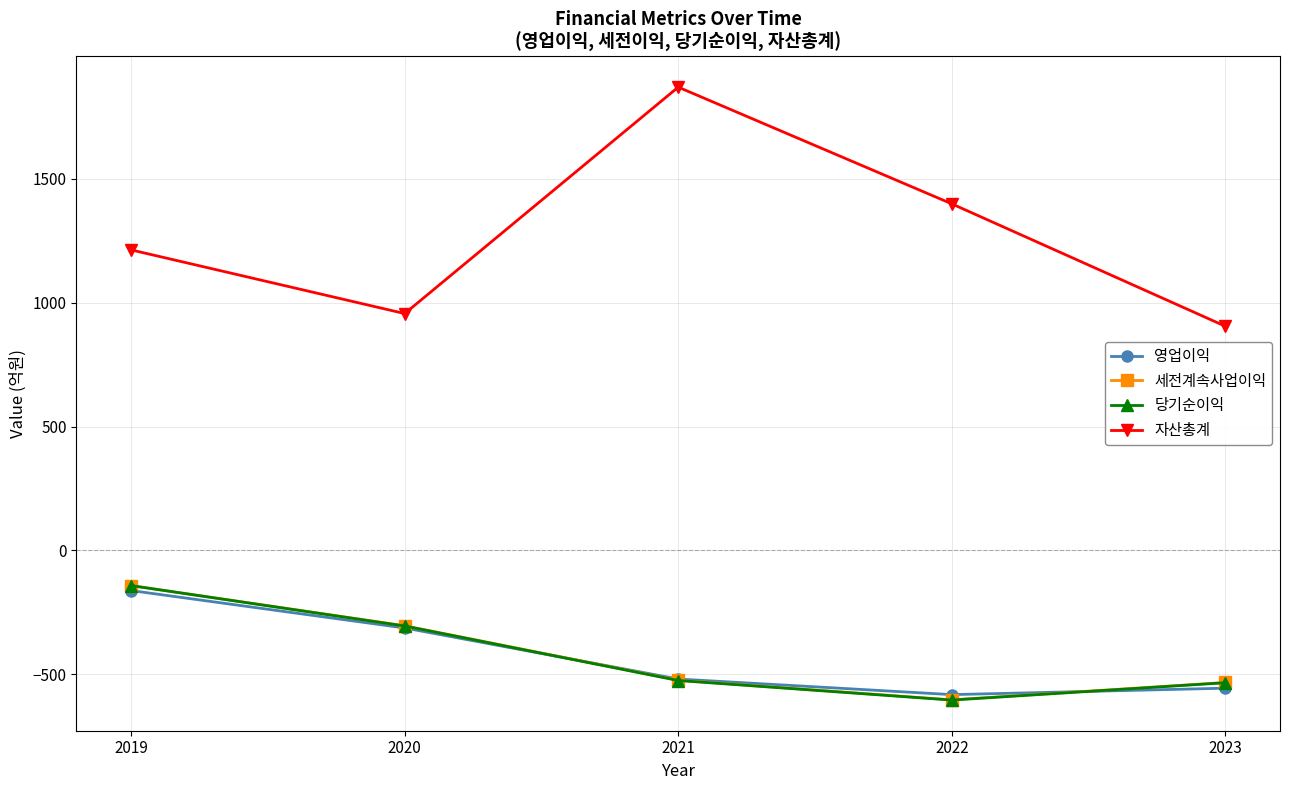

Is it true that 영업이익 equals -985 at 2022?

False